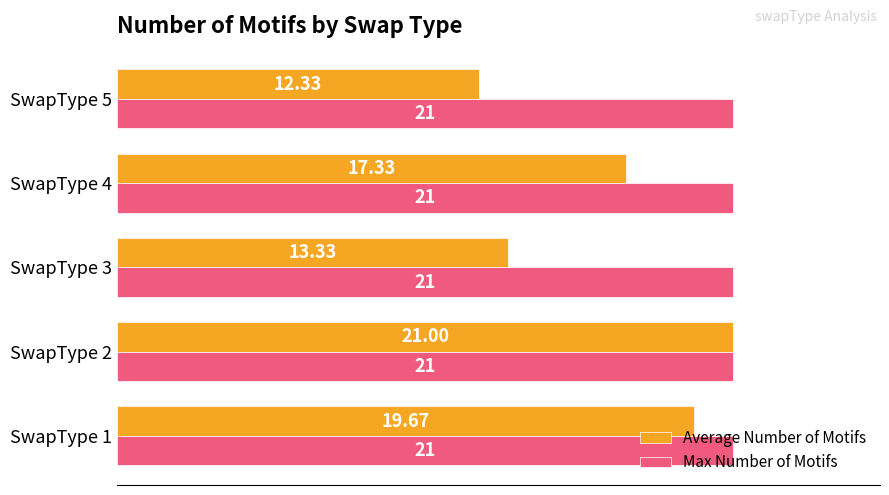

Which series has the widest spread of values?

Average Number of Motifs